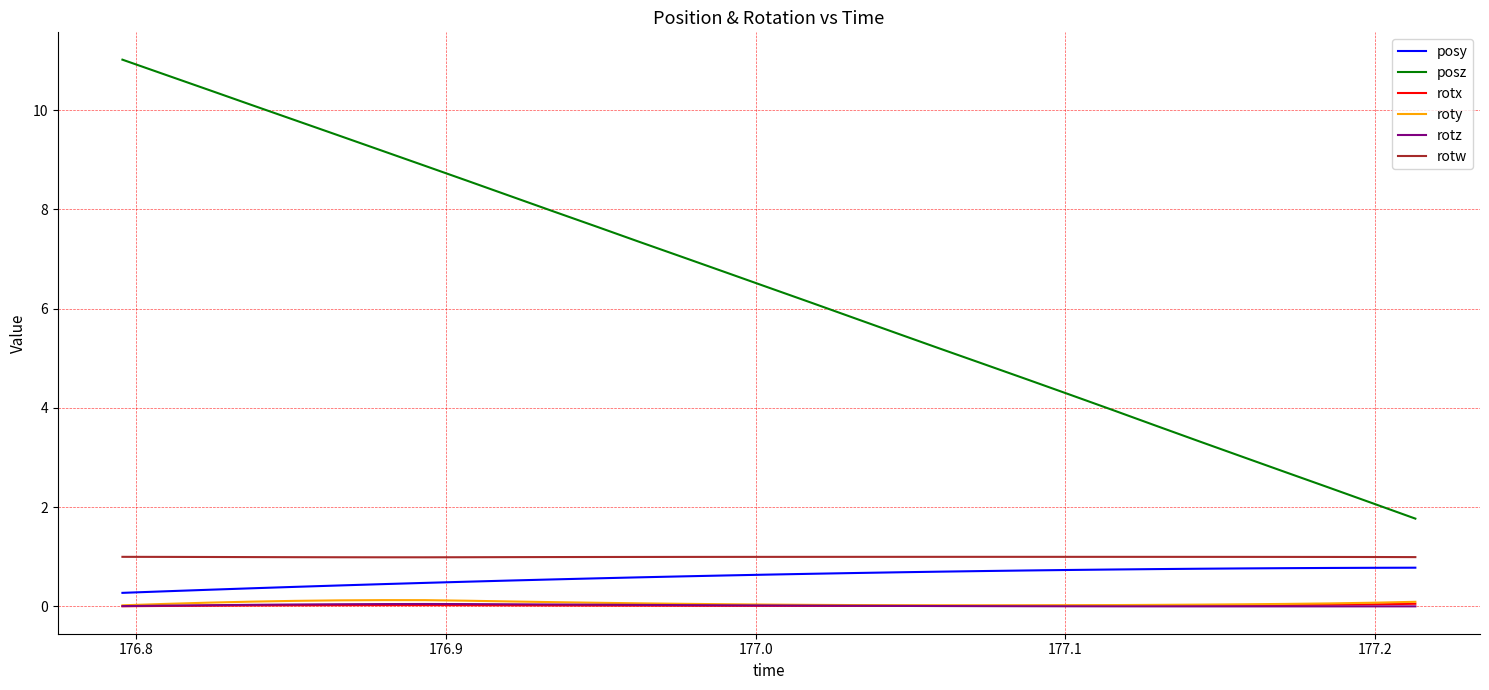

Which series has the largest total across all categories?

posz